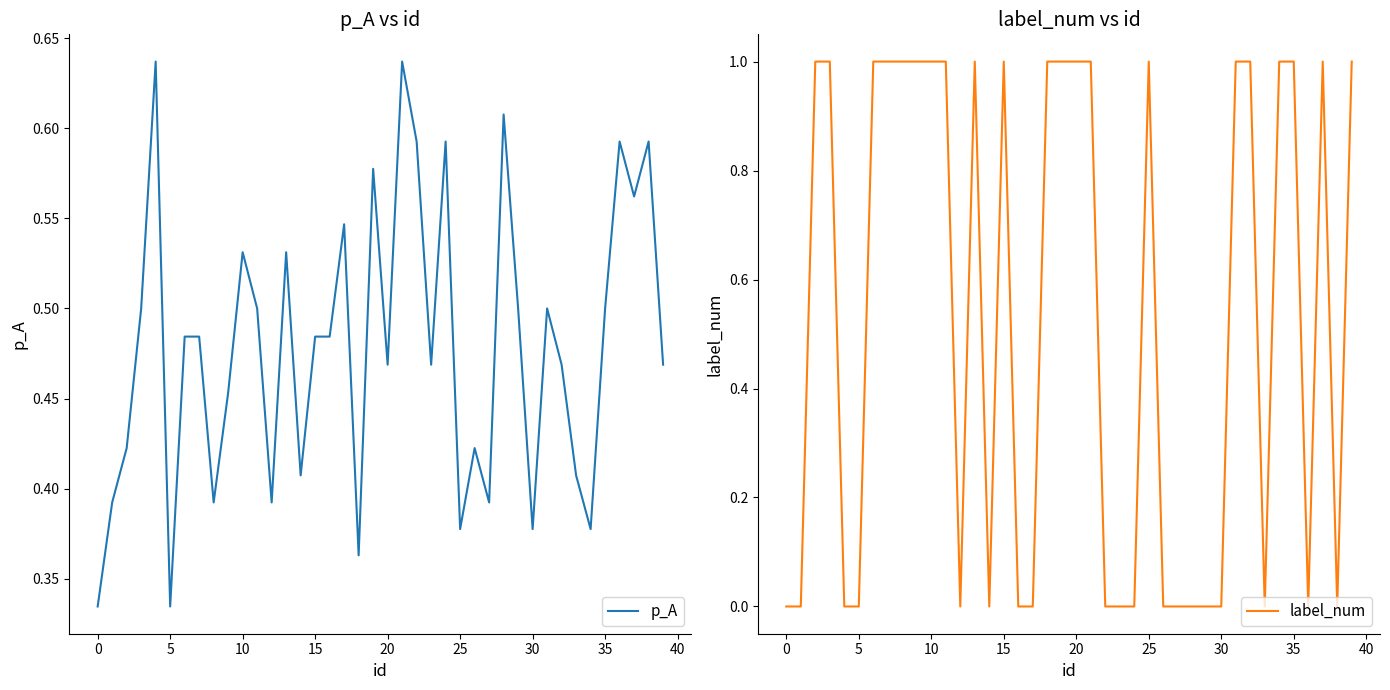

True or false: p_A has more than 1 points higher than both neighbors.

True